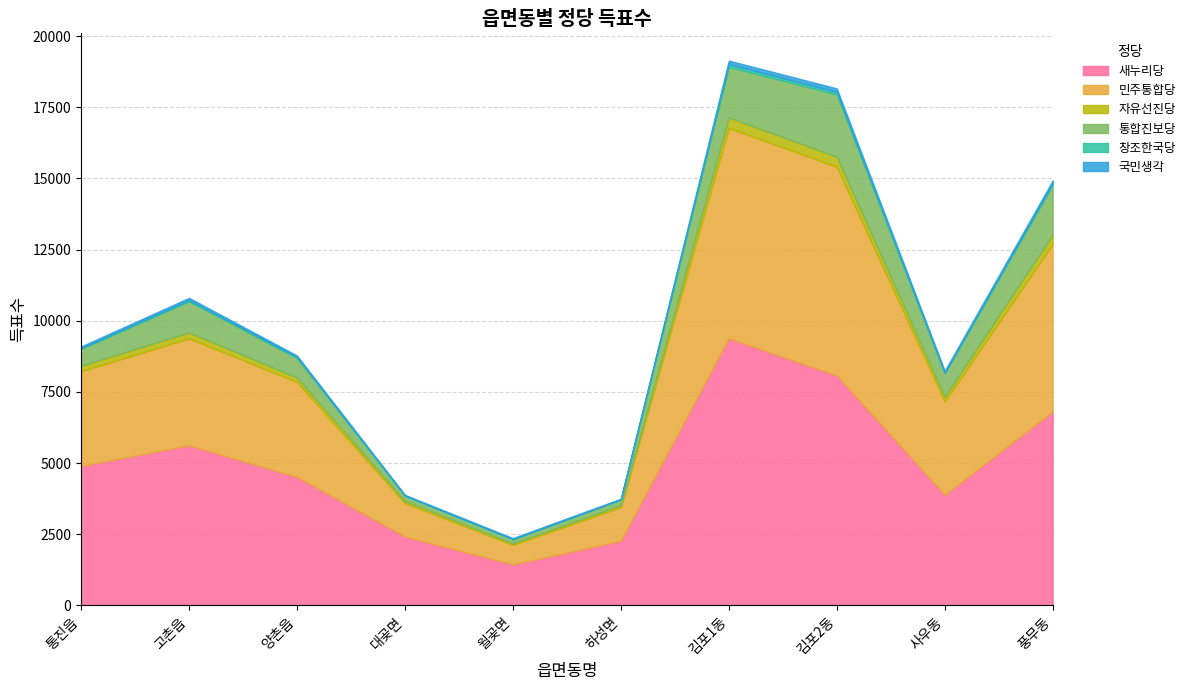

What is the label of the 2nd point from the left?

고촌읍